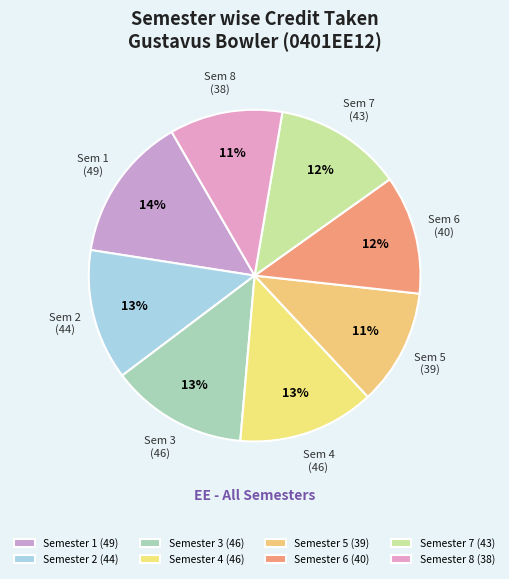

Do Semester 2 and Semester 7 together represent more than half of the pie?

No